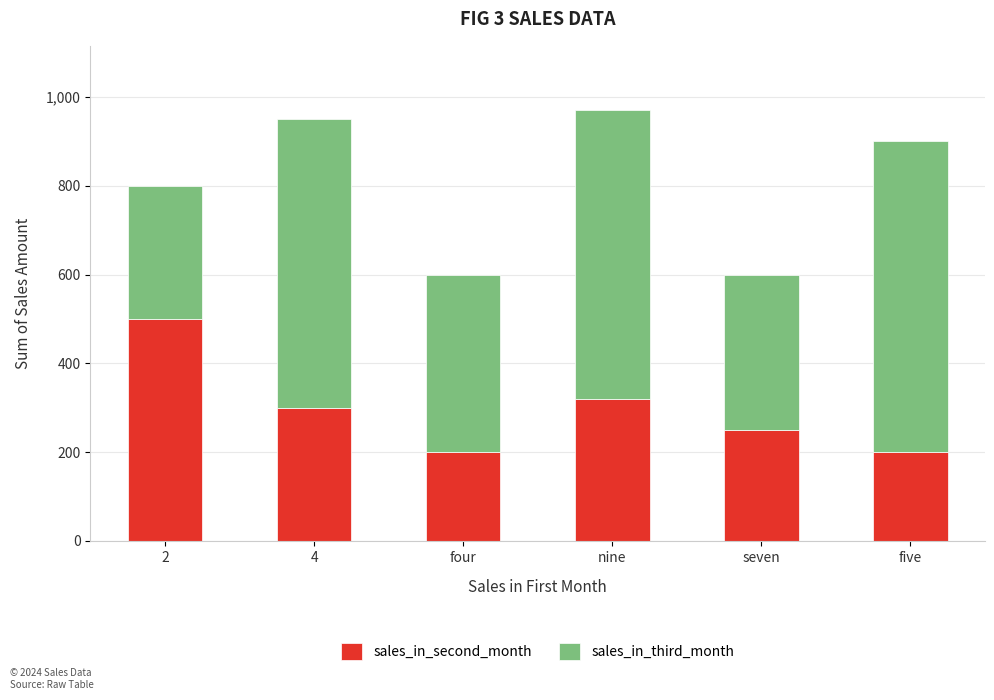

What is the difference between the maximum and minimum values in the sales_in_second_month series?

300